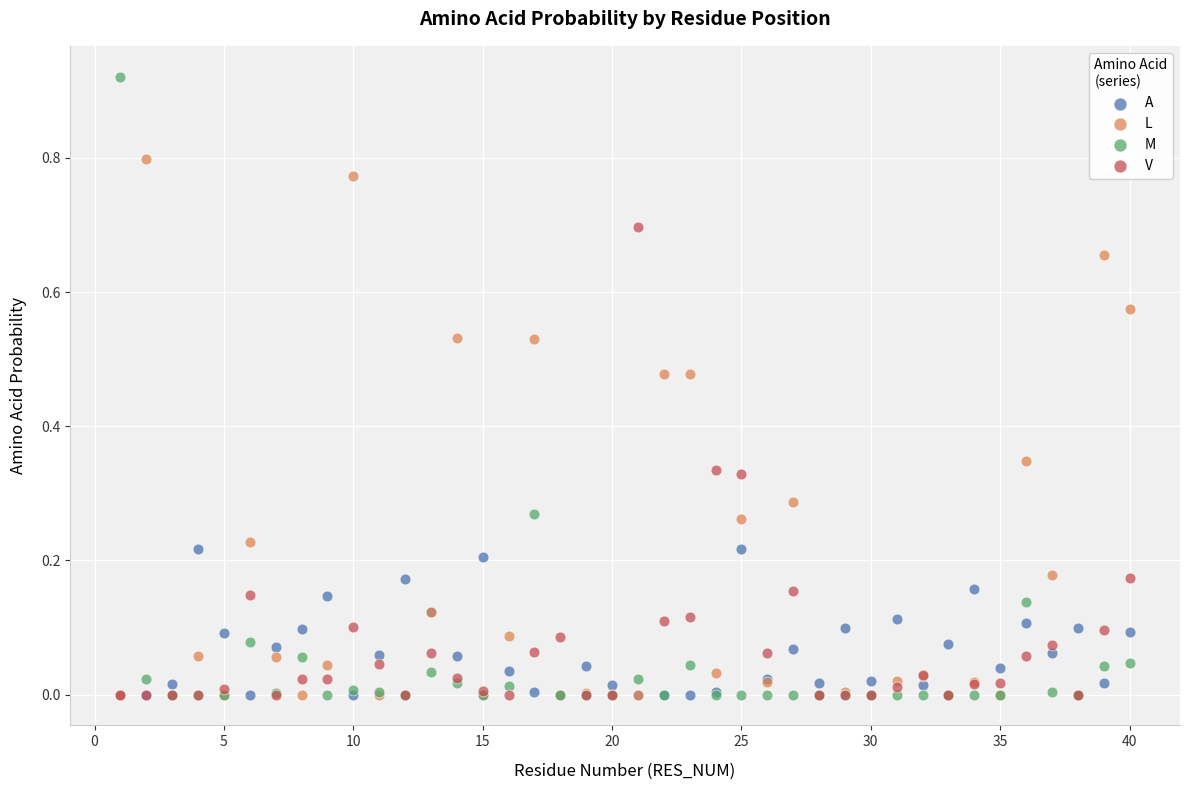

What are all the series names shown in the legend?

A, L, M, V